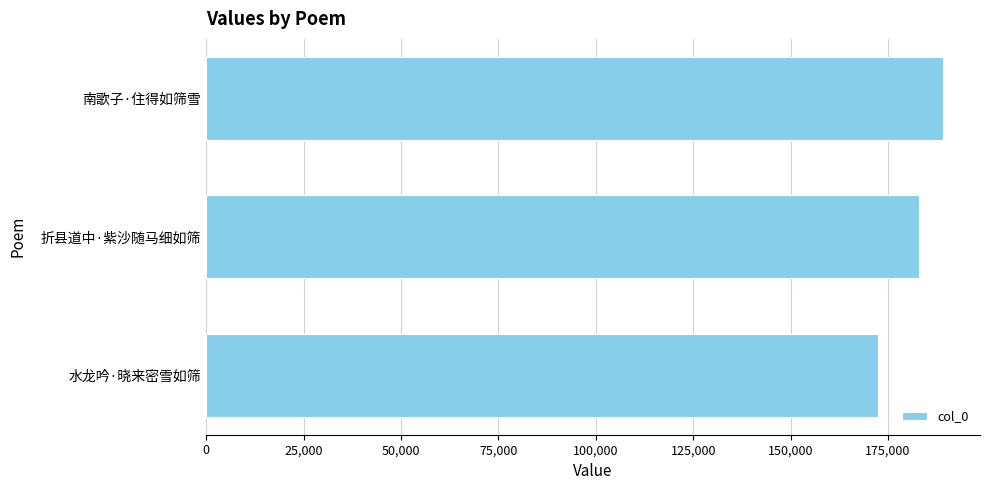

What is the label of the 2nd bar from the bottom?

折县道中·紫沙随马细如筛